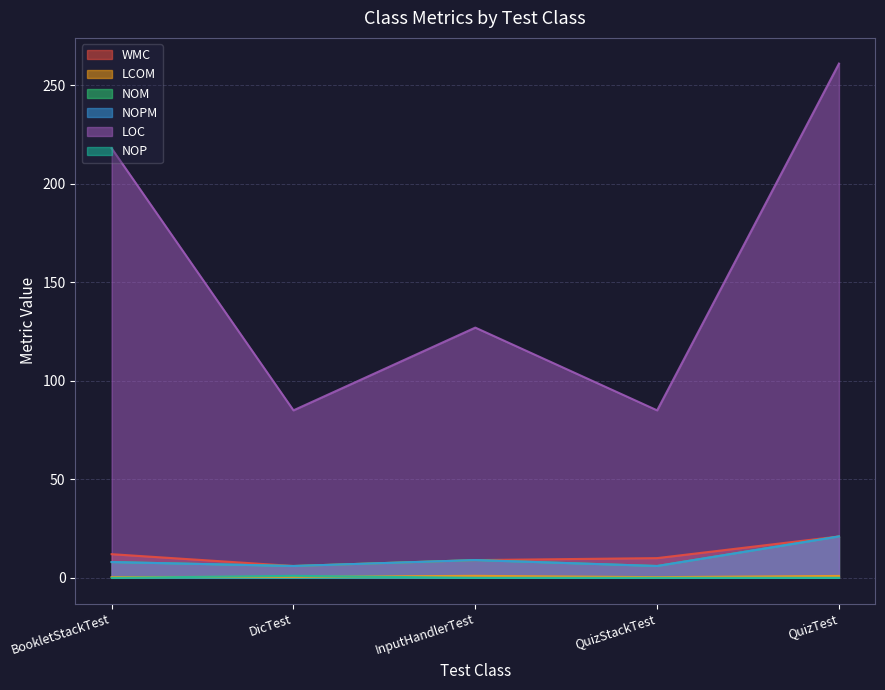

The value of LCOM at QuizTest is 0.3. True or false?

False